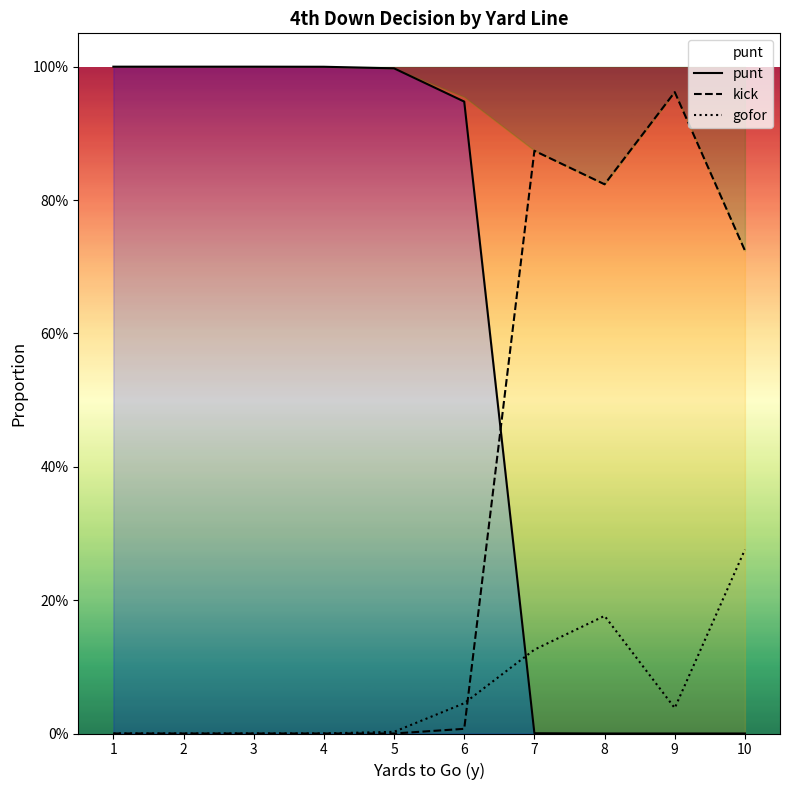

Reading left to right, list all the values displayed in this chart.

punt: 1=1.0	2=1.0	3=1.0	4=1.0	5=1.0	6=0.9	7=0.0	8=0.0	9=0.0	10=0.0
kick: 1=0.0	2=0.0	3=0.0	4=0.0	5=0.0	6=0.0	7=0.9	8=0.8	9=1.0	10=0.7
gofor: 1=0.0	2=0.0	3=0.0	4=0.0	5=0.0	6=0.0	7=0.1	8=0.2	9=0.0	10=0.3